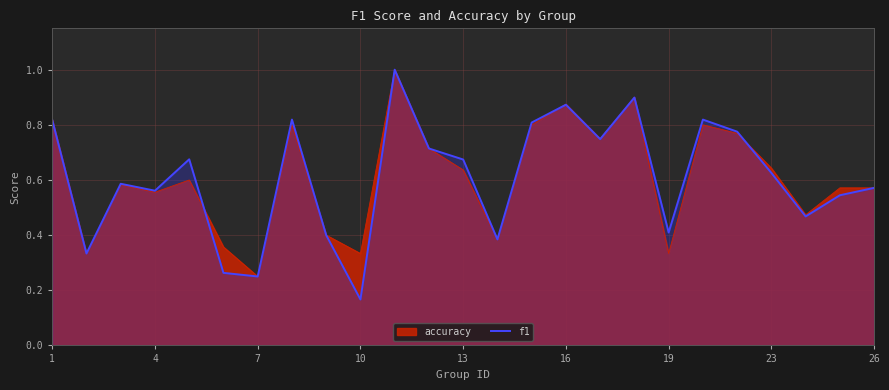

Which series has the widest spread of values?

f1